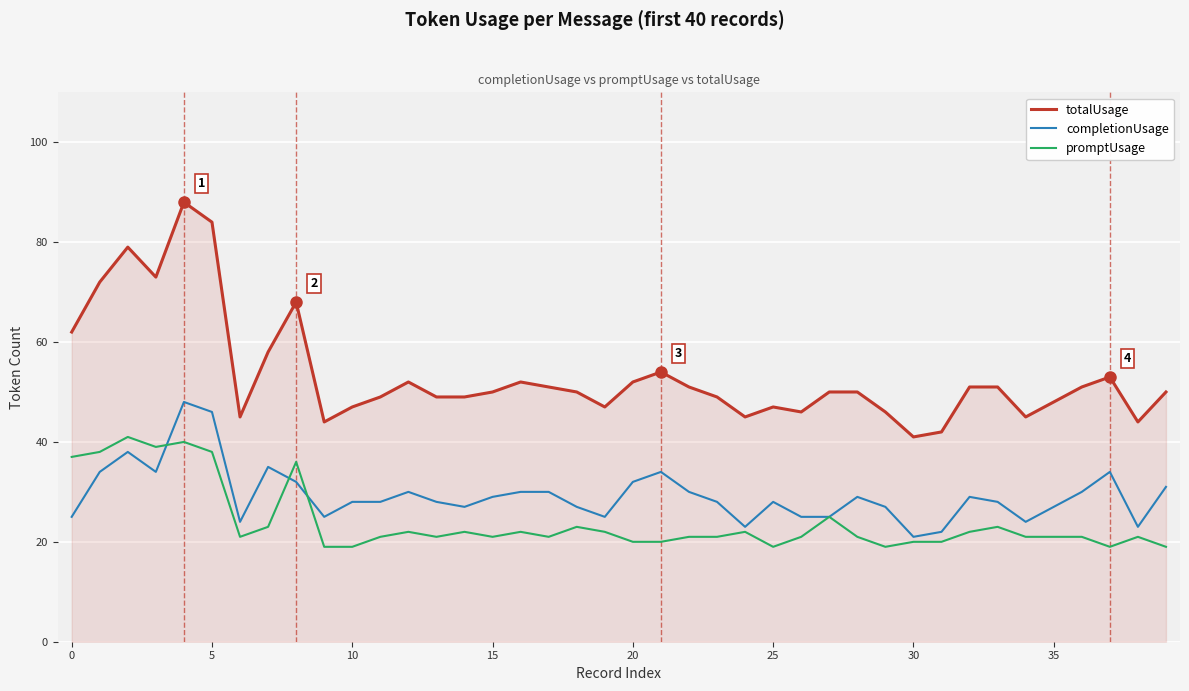

At how many categories does at least one series exceed 59?

7